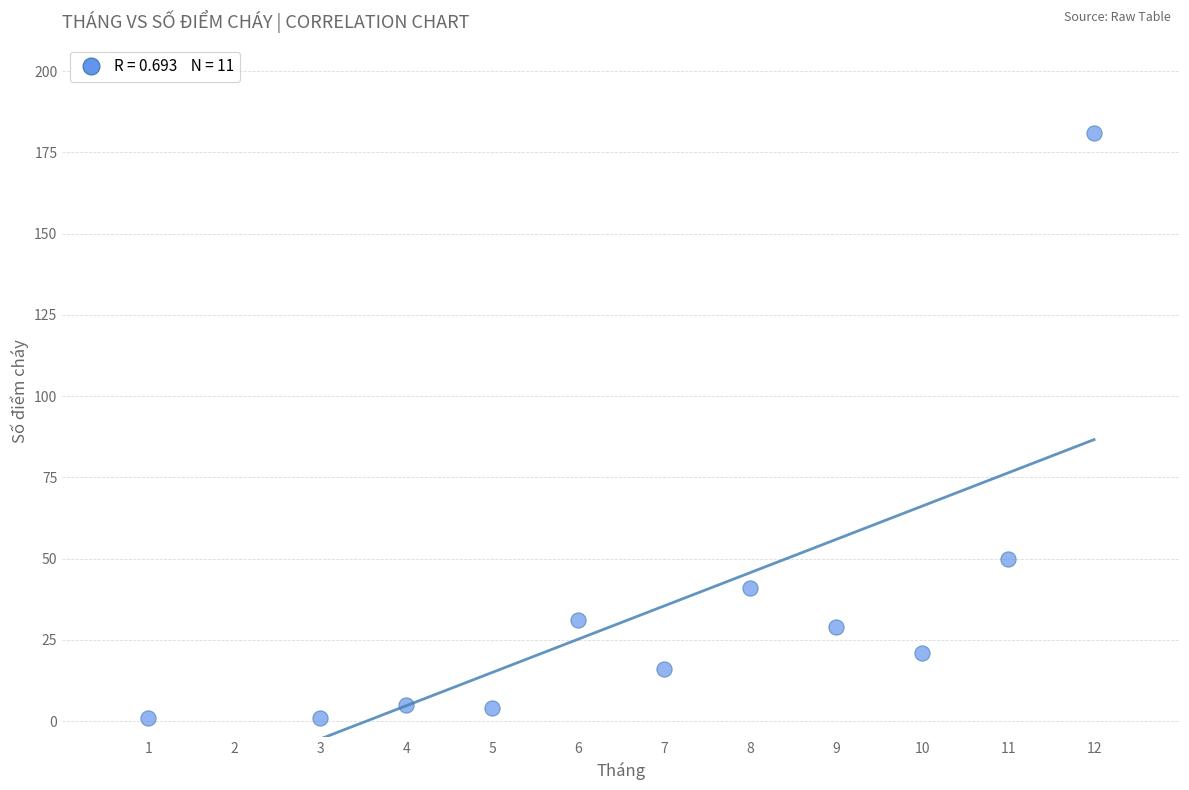

What Y value in the scatter plot is closest to 91?

50